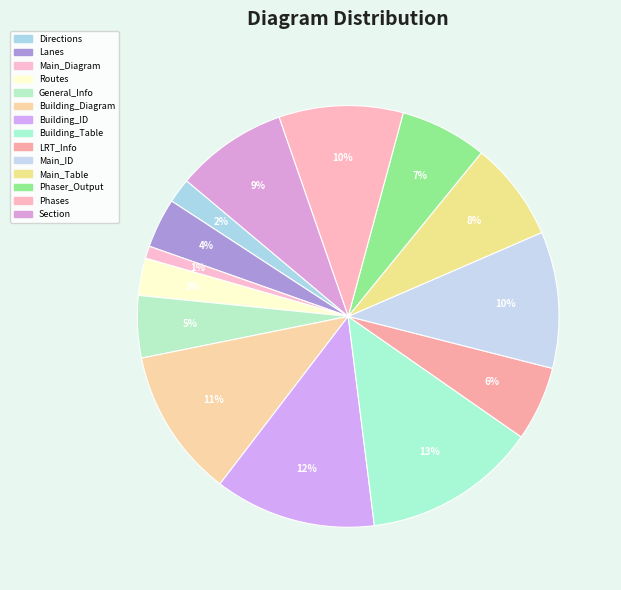

Count the number of slices in the pie.

14